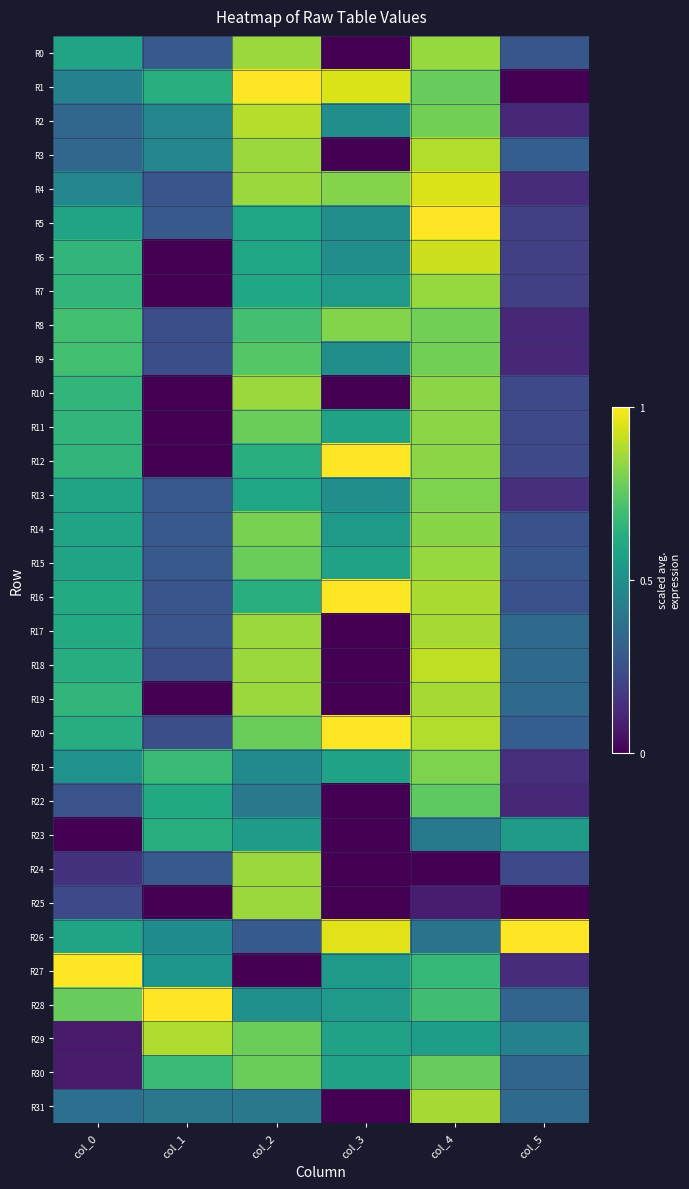

Reading left to right, list all the values displayed in this chart.

R0: col_0=0.6	col_1=0.3	col_2=0.9	col_3=0.0	col_4=0.8	col_5=0.3
R1: col_0=0.4	col_1=0.6	col_2=1.0	col_3=0.9	col_4=0.8	col_5=0.0
R2: col_0=0.3	col_1=0.5	col_2=0.9	col_3=0.5	col_4=0.8	col_5=0.1
R3: col_0=0.3	col_1=0.5	col_2=0.9	col_3=0.0	col_4=0.9	col_5=0.3
R4: col_0=0.5	col_1=0.3	col_2=0.9	col_3=0.8	col_4=0.9	col_5=0.1
R5: col_0=0.6	col_1=0.3	col_2=0.6	col_3=0.5	col_4=1.0	col_5=0.2
R6: col_0=0.7	col_1=0.0	col_2=0.6	col_3=0.5	col_4=0.9	col_5=0.2
R7: col_0=0.7	col_1=0.0	col_2=0.6	col_3=0.5	col_4=0.8	col_5=0.2
R8: col_0=0.7	col_1=0.2	col_2=0.7	col_3=0.8	col_4=0.8	col_5=0.1
R9: col_0=0.7	col_1=0.2	col_2=0.7	col_3=0.5	col_4=0.8	col_5=0.1
R10: col_0=0.7	col_1=0.0	col_2=0.9	col_3=0.0	col_4=0.8	col_5=0.2
R11: col_0=0.7	col_1=0.0	col_2=0.8	col_3=0.6	col_4=0.8	col_5=0.2
R12: col_0=0.7	col_1=0.0	col_2=0.6	col_3=1.0	col_4=0.8	col_5=0.2
R13: col_0=0.6	col_1=0.3	col_2=0.6	col_3=0.5	col_4=0.8	col_5=0.1
R14: col_0=0.6	col_1=0.3	col_2=0.8	col_3=0.5	col_4=0.8	col_5=0.3
R15: col_0=0.6	col_1=0.3	col_2=0.8	col_3=0.6	col_4=0.8	col_5=0.3
R16: col_0=0.6	col_1=0.3	col_2=0.6	col_3=1.0	col_4=0.9	col_5=0.3
R17: col_0=0.6	col_1=0.3	col_2=0.9	col_3=0.0	col_4=0.9	col_5=0.3
R18: col_0=0.6	col_1=0.2	col_2=0.9	col_3=0.0	col_4=0.9	col_5=0.3
R19: col_0=0.7	col_1=0.0	col_2=0.9	col_3=0.0	col_4=0.9	col_5=0.3
R20: col_0=0.6	col_1=0.2	col_2=0.8	col_3=1.0	col_4=0.9	col_5=0.3
R21: col_0=0.5	col_1=0.7	col_2=0.5	col_3=0.6	col_4=0.8	col_5=0.1
R22: col_0=0.3	col_1=0.6	col_2=0.4	col_3=0.0	col_4=0.8	col_5=0.1
R23: col_0=0.0	col_1=0.6	col_2=0.6	col_3=0.0	col_4=0.4	col_5=0.5
R24: col_0=0.1	col_1=0.3	col_2=0.9	col_3=0.0	col_4=0.0	col_5=0.2
R25: col_0=0.2	col_1=0.0	col_2=0.9	col_3=0.0	col_4=0.1	col_5=0.0
R26: col_0=0.6	col_1=0.5	col_2=0.3	col_3=1.0	col_4=0.4	col_5=1.0
R27: col_0=1.0	col_1=0.5	col_2=0.0	col_3=0.5	col_4=0.7	col_5=0.1
R28: col_0=0.8	col_1=1.0	col_2=0.5	col_3=0.5	col_4=0.7	col_5=0.3
R29: col_0=0.1	col_1=0.9	col_2=0.8	col_3=0.6	col_4=0.6	col_5=0.4
R30: col_0=0.1	col_1=0.7	col_2=0.8	col_3=0.6	col_4=0.8	col_5=0.3
R31: col_0=0.4	col_1=0.4	col_2=0.4	col_3=0.0	col_4=0.9	col_5=0.3